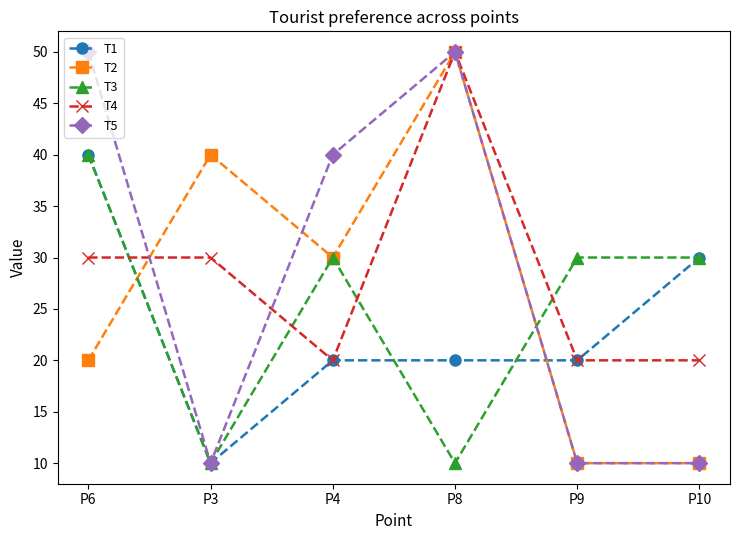

Count the number of categories in the chart.

6